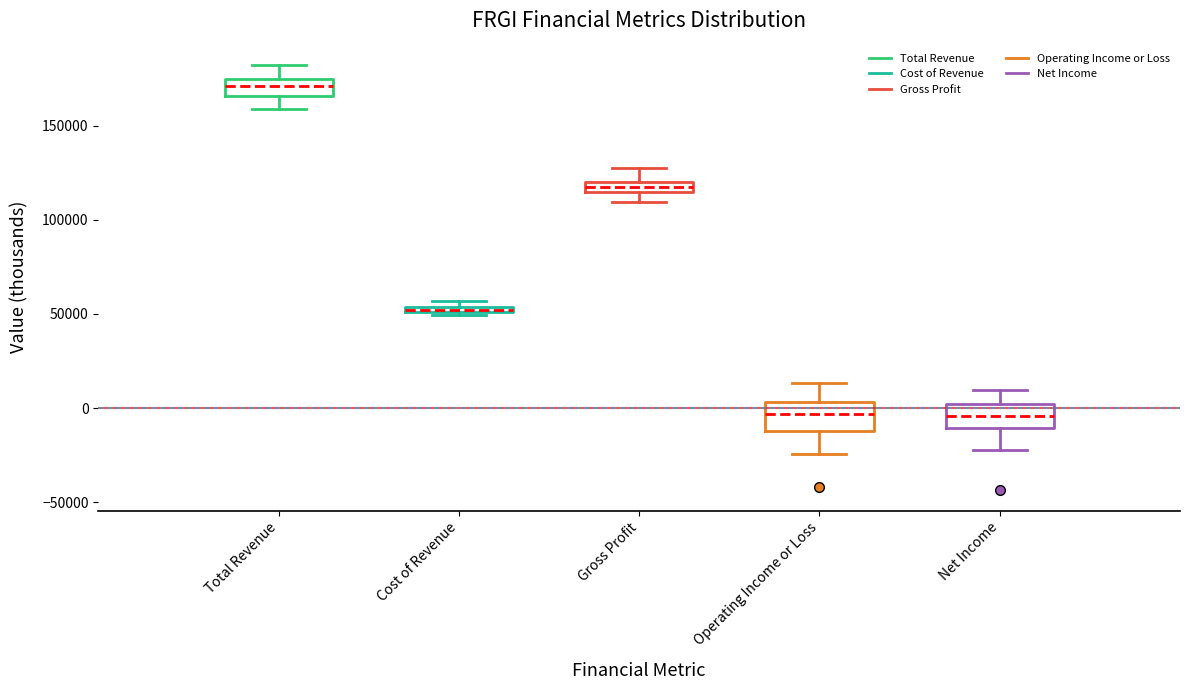

Where is the upper edge of the box for Cost of Revenue on the y-axis? The values are not printed on the chart, so give them approximately, as read against the axis.

55000